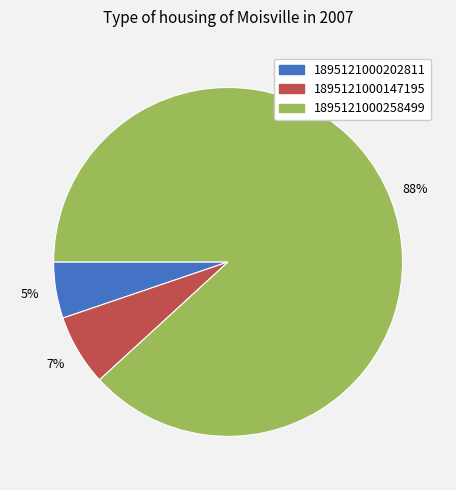

Rank the categories by value from highest to lowest.

1895121000258499, 1895121000147195, 1895121000202811